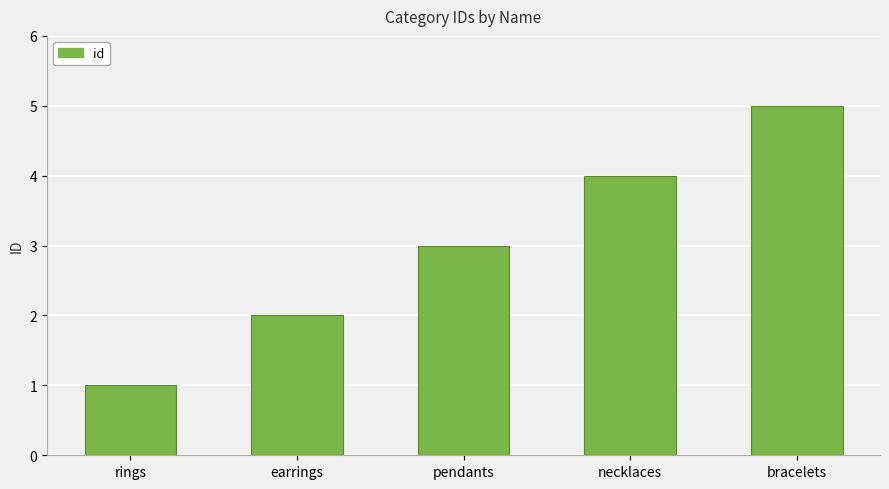

What is the label of the 3rd bar from the left?

pendants